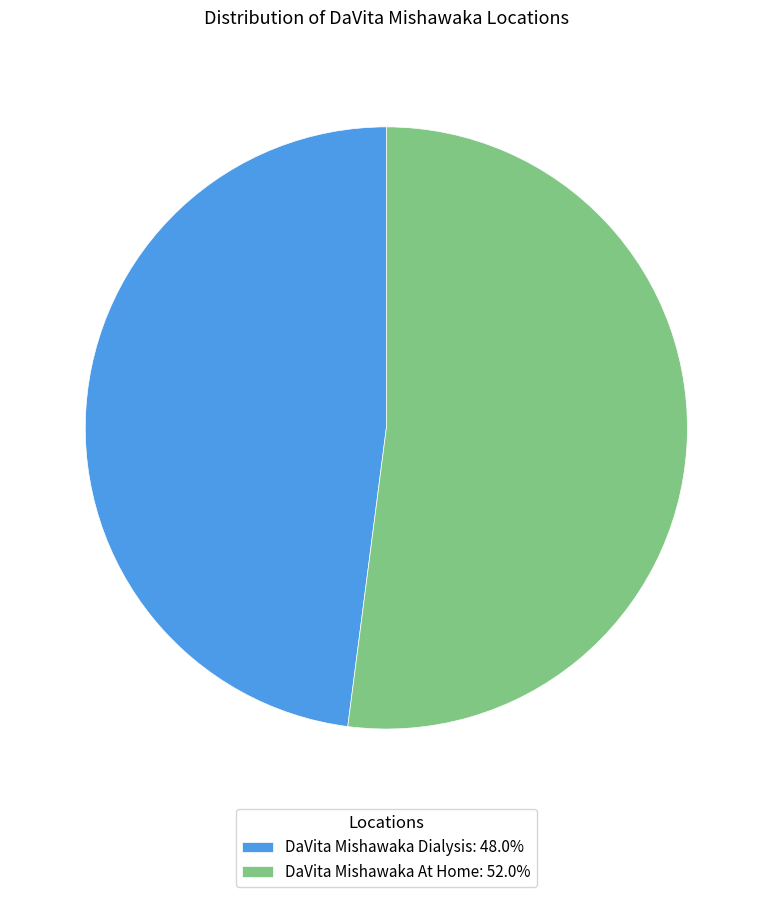

Rank the categories by value from highest to lowest.

DaVita Mishawaka At Home, DaVita Mishawaka Dialysis